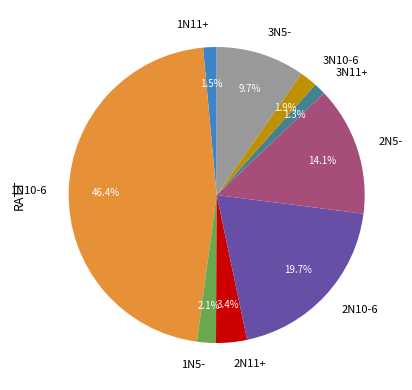

How many segments does this pie chart have?

9